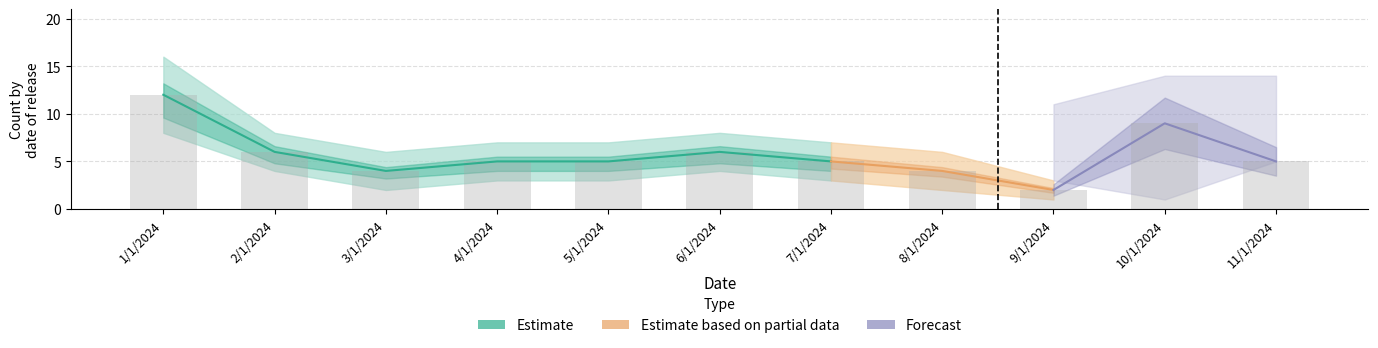

What is the sum of the genre_low values at 3/1/2024 and 2/1/2024?

6.0